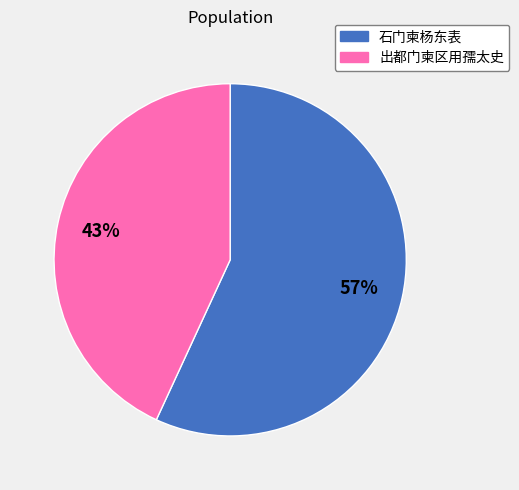

To the nearest percent, what percentage of the pie is 石门柬杨东表?

57%